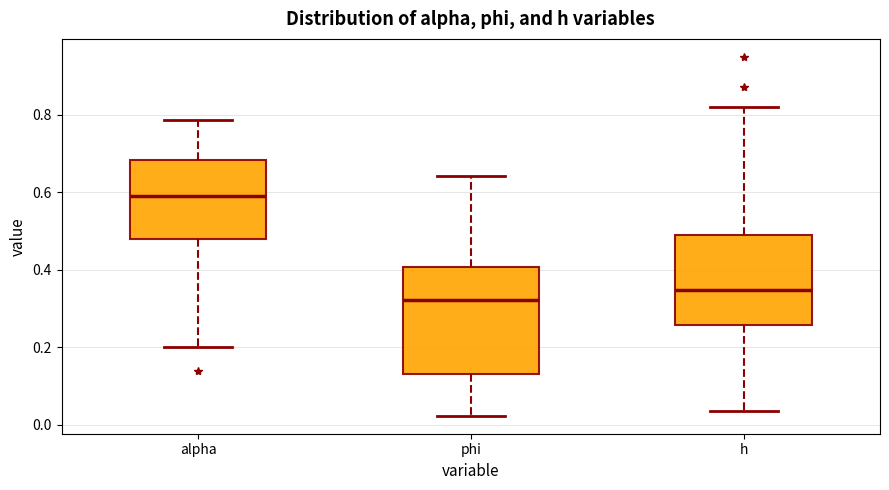

Reading left to right, read every box against the y-axis: the position of its median line, the range the box covers, and the ends of its whiskers. The values are not printed on the chart, so give them approximately, as read against the axis.

alpha: median 0.60, box 0.48 to 0.68, whiskers 0.20 to 0.78
phi: median 0.32, box 0.14 to 0.40, whiskers 0.02 to 0.64
h: median 0.34, box 0.26 to 0.50, whiskers 0.04 to 0.82